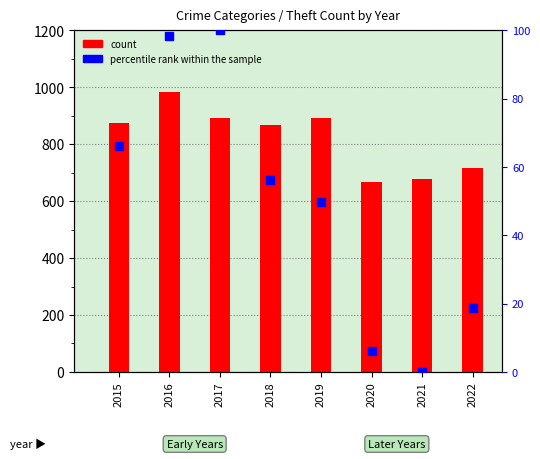

Which series reaches the minimum Y coordinate?

percentile rank within the sample